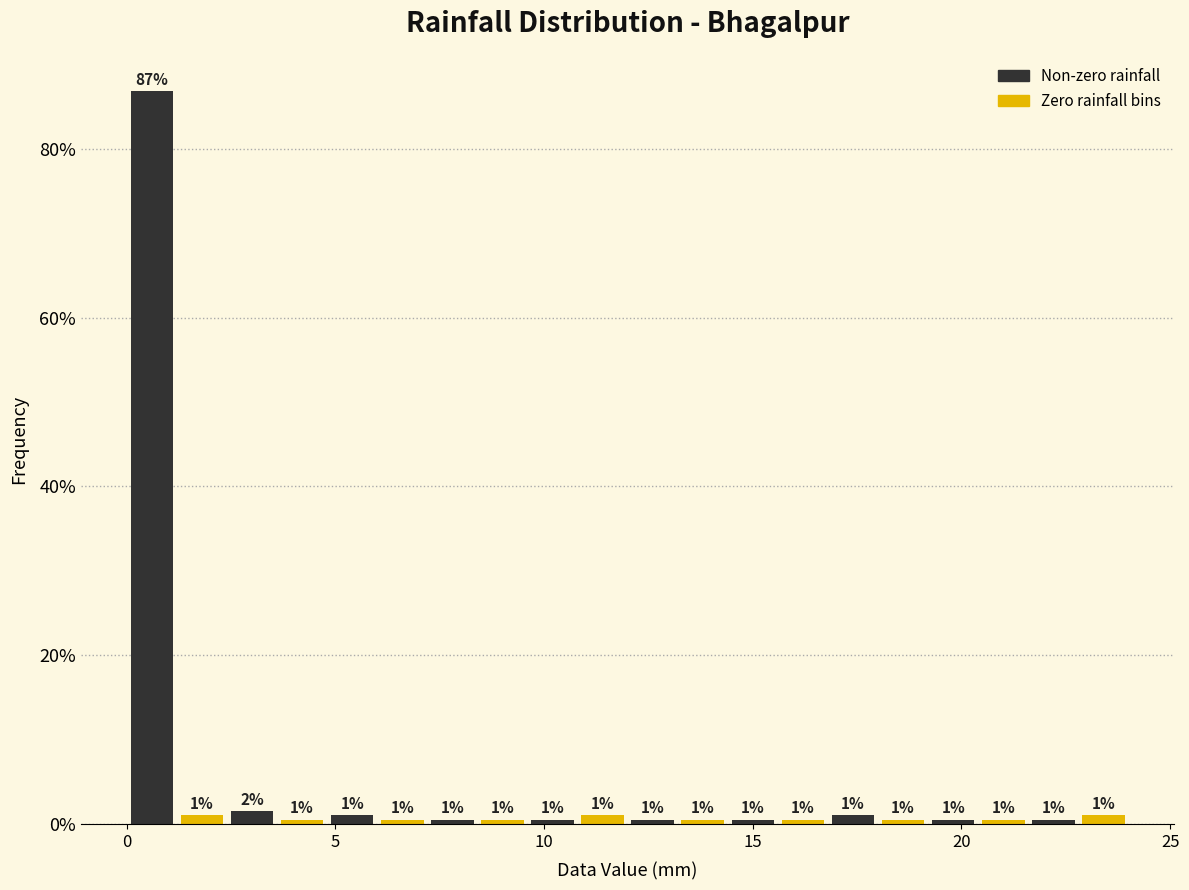

Around what value on the x-axis is the tallest bar? Give the approximate position of its centre, as read against the axis.

0.5